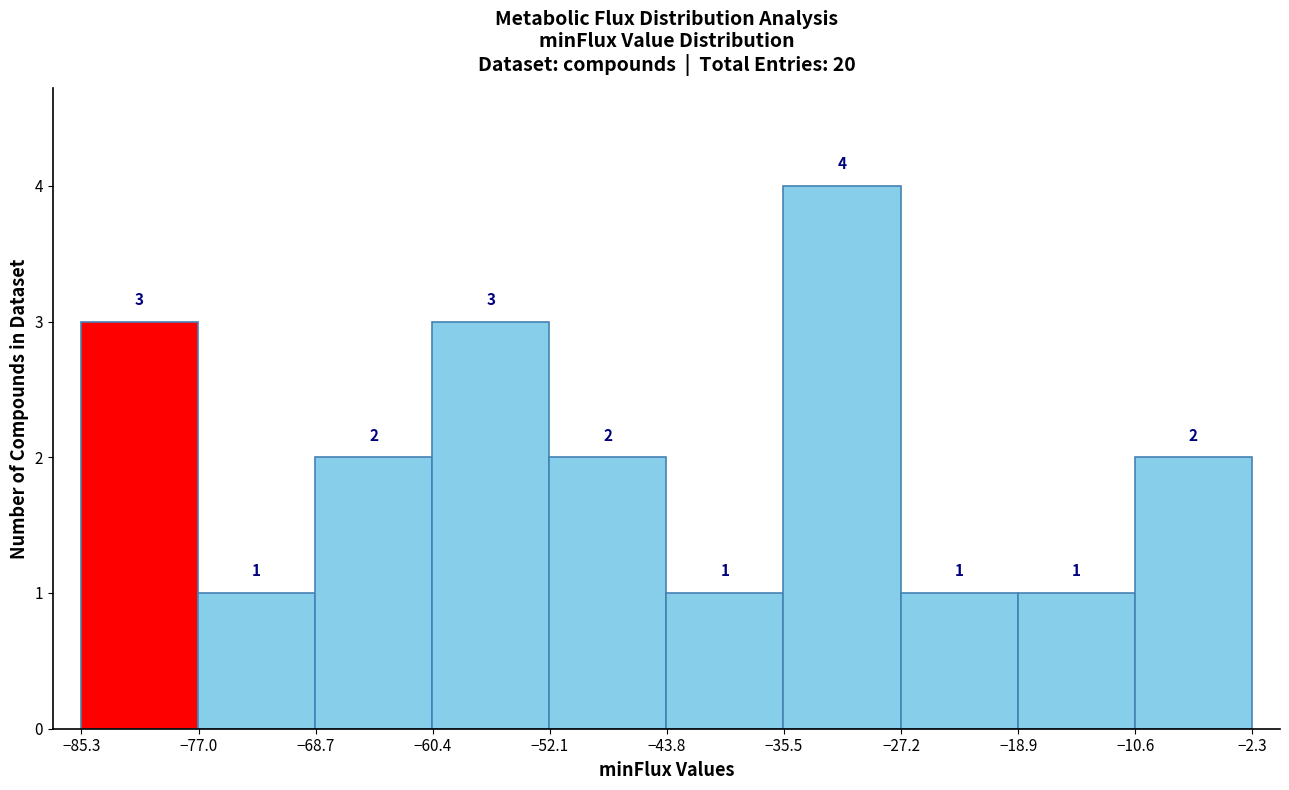

What is the height of the bar covering -27 to -19 on the x-axis? The bar edges are not printed on the chart, so give them approximately, as read against the axis.

1